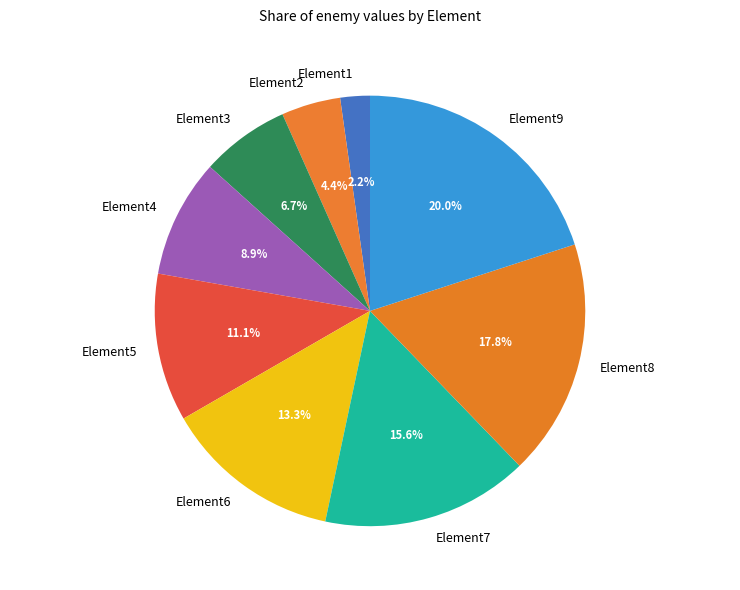

Count the number of slices in the pie.

9